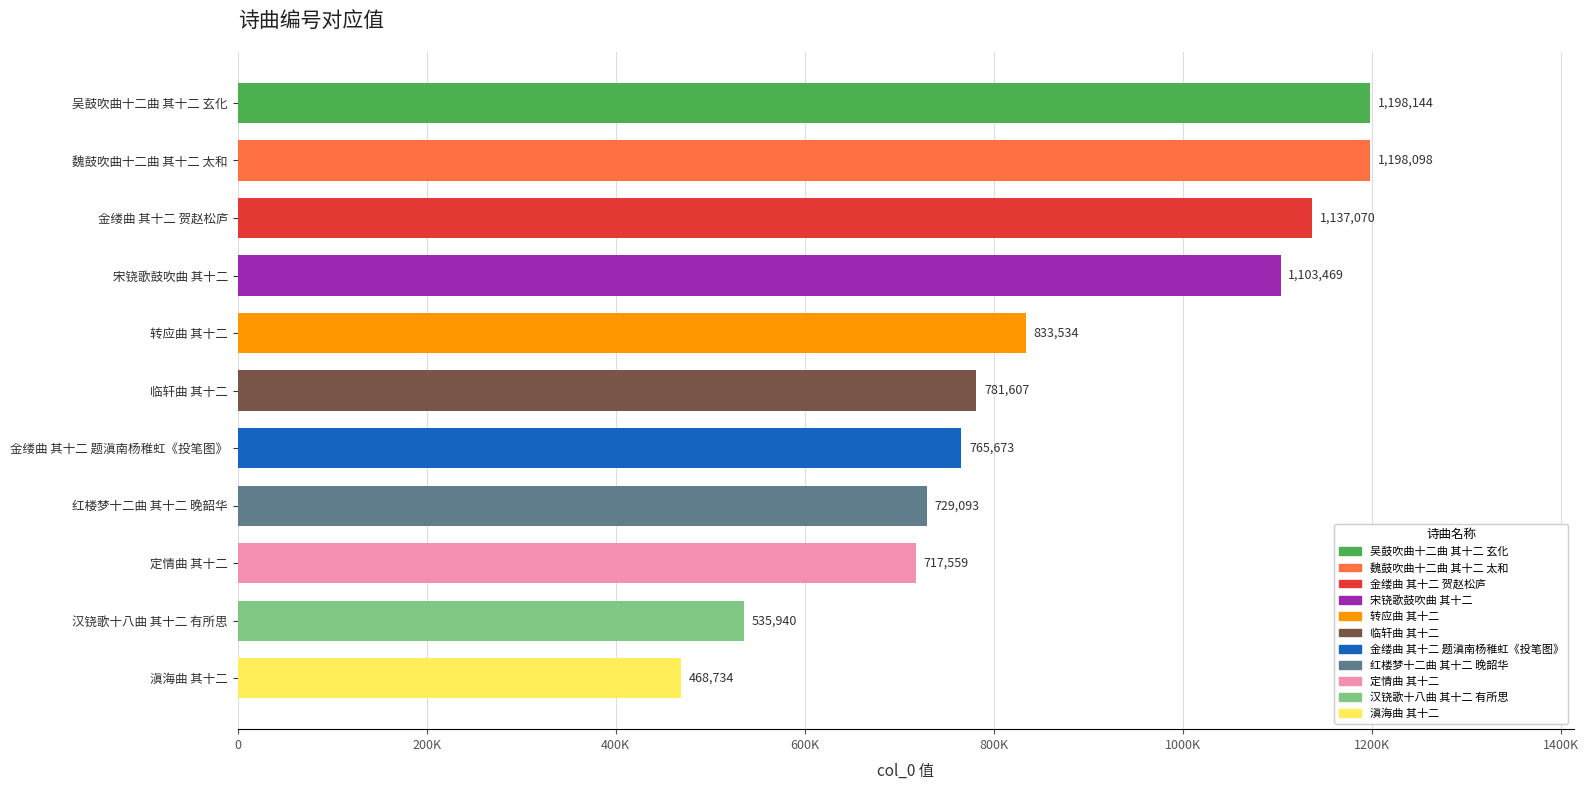

What is the maximum value shown in the chart?

1198144